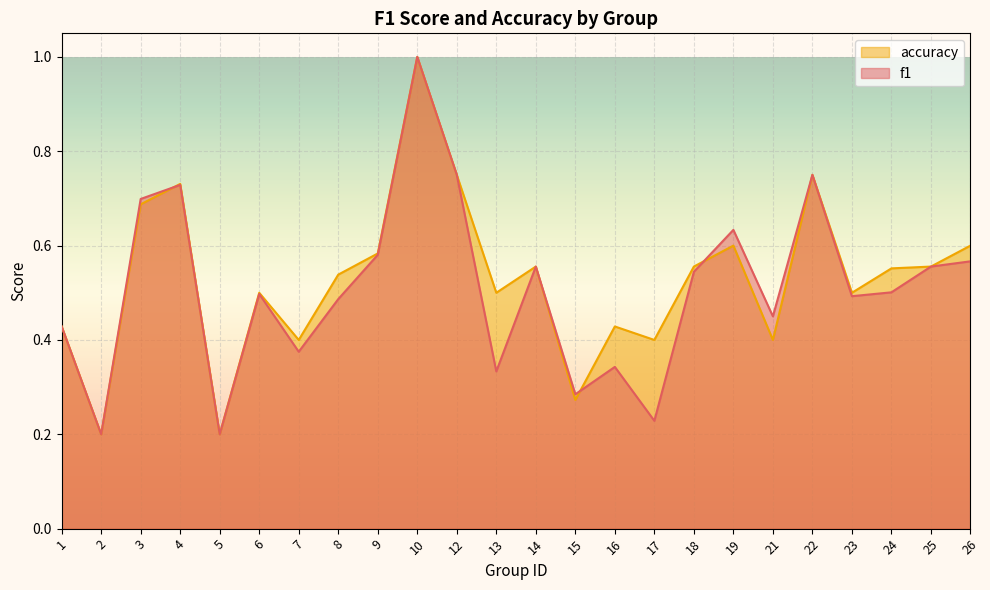

The accuracy series shows 0.2 at 12. True or false?

False